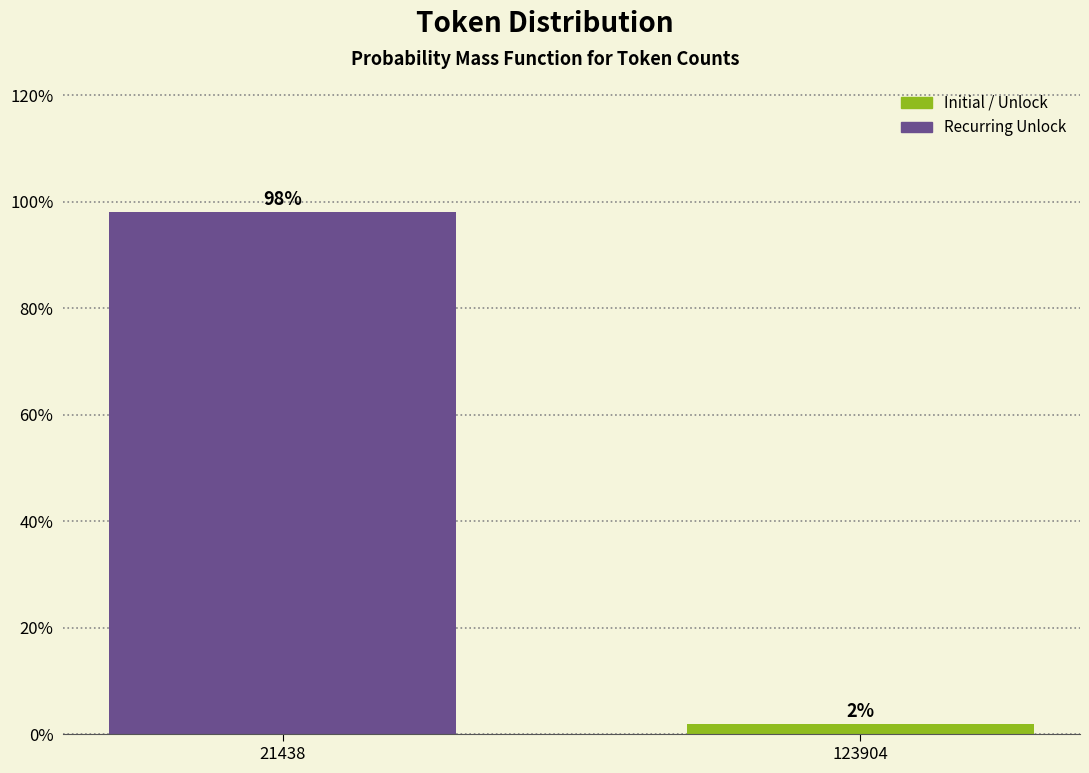

Which has a higher value, 123904 or 21438?

21438